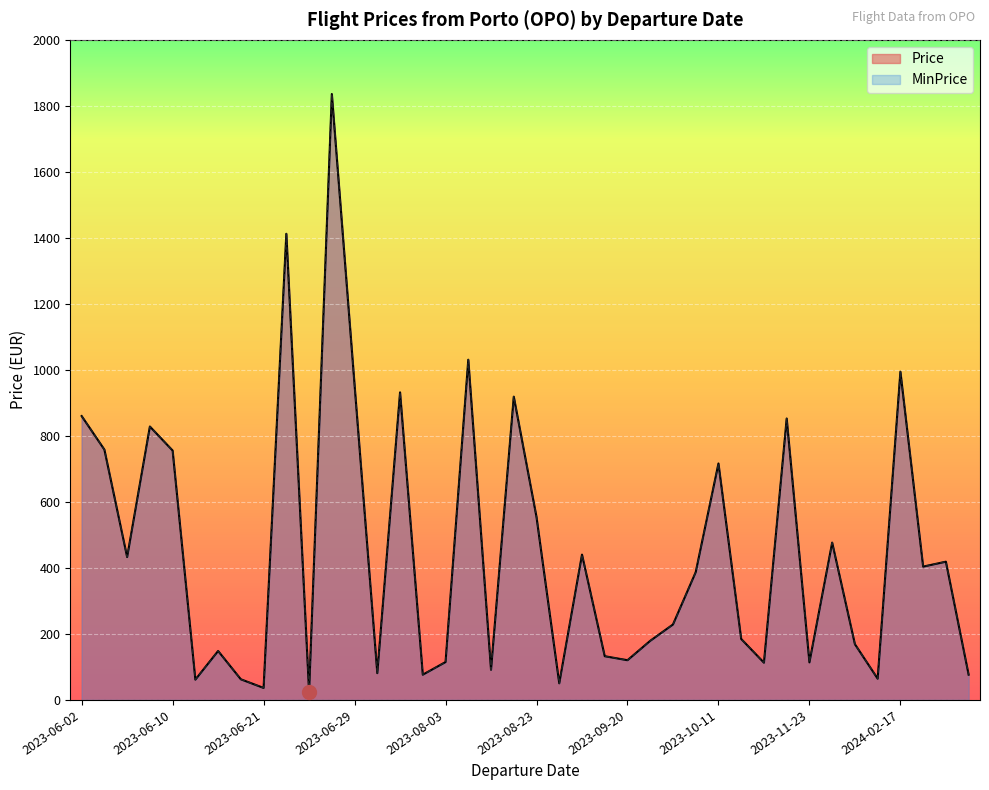

Where is the first local maximum for MinPrice?

2023-06-02